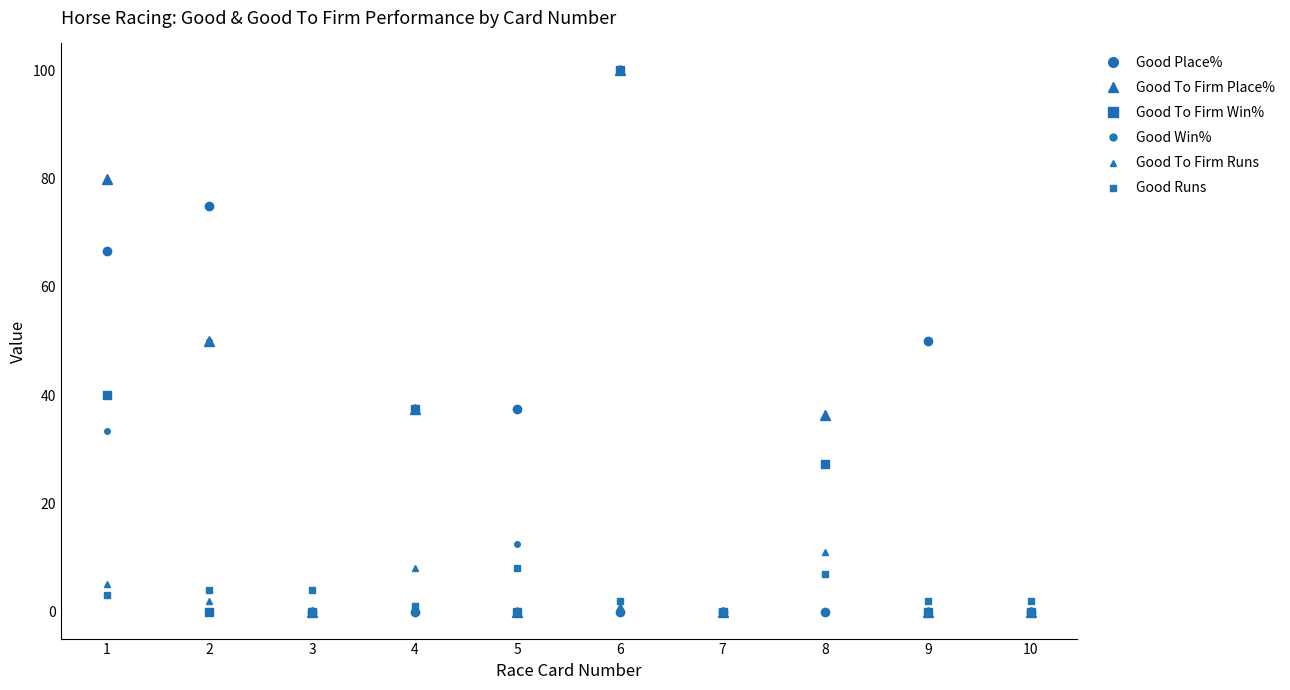

How many values in the Good To Firm Place% series exceed 36?

5